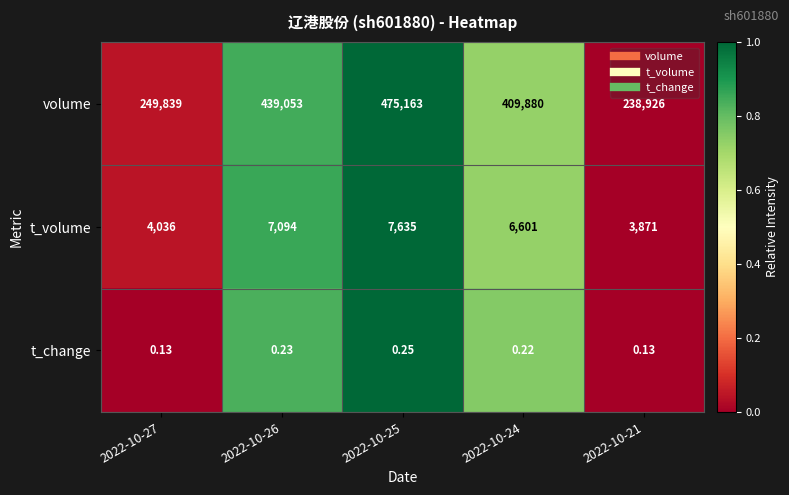

At 2022-10-21, list the series in order from largest to smallest.

volume, t_volume, t_change